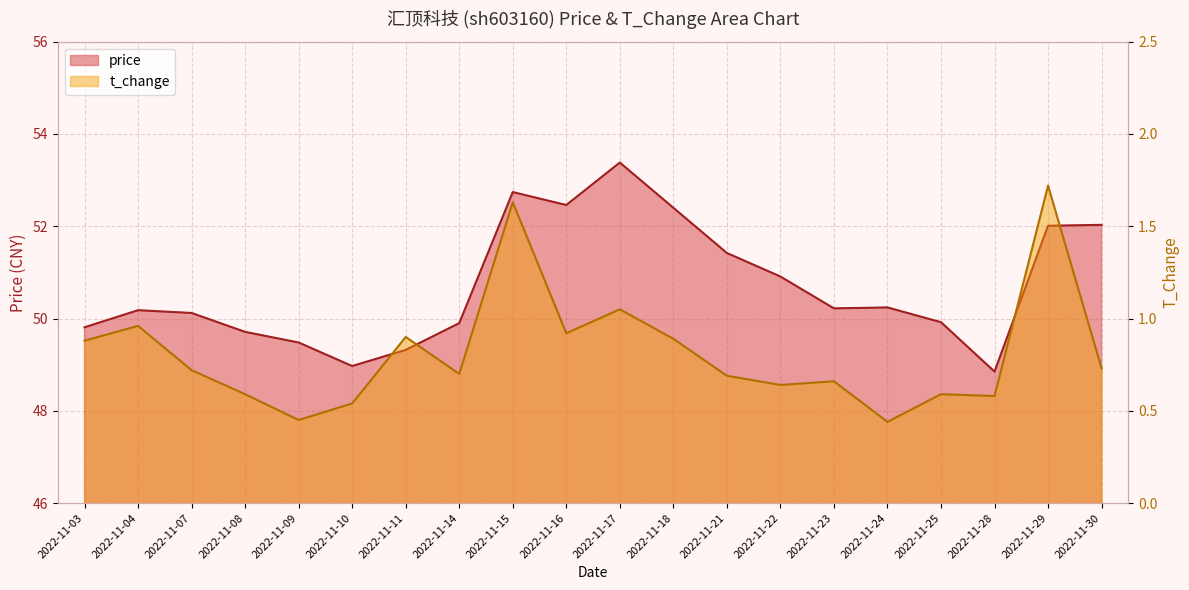

At which label is price closest to 51?

2022-11-22